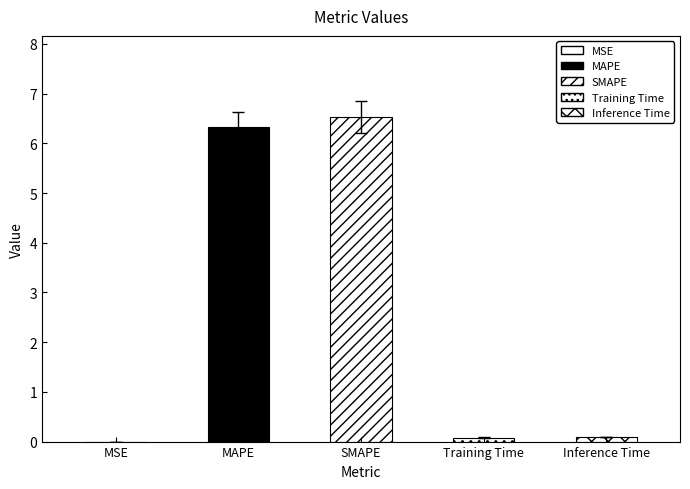

The value at MAPE is 6.3. True or false?

True